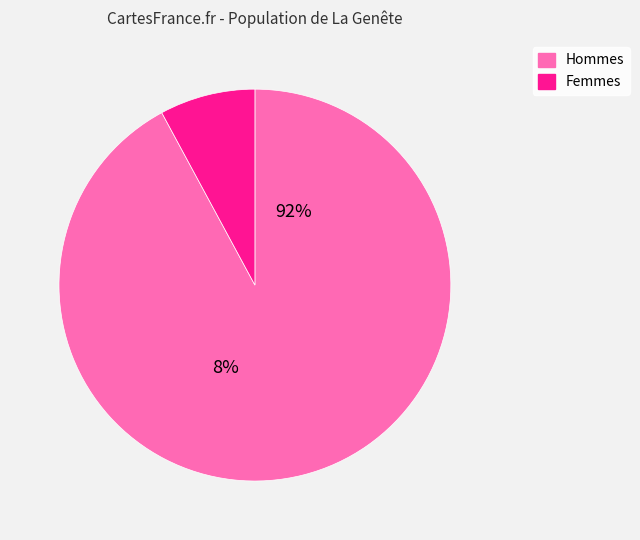

Is 18321 the majority of the pie?

No